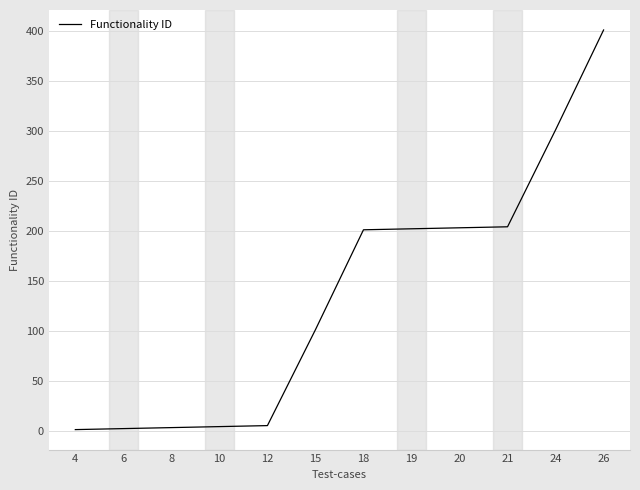

The value at 21 is 59. True or false?

False